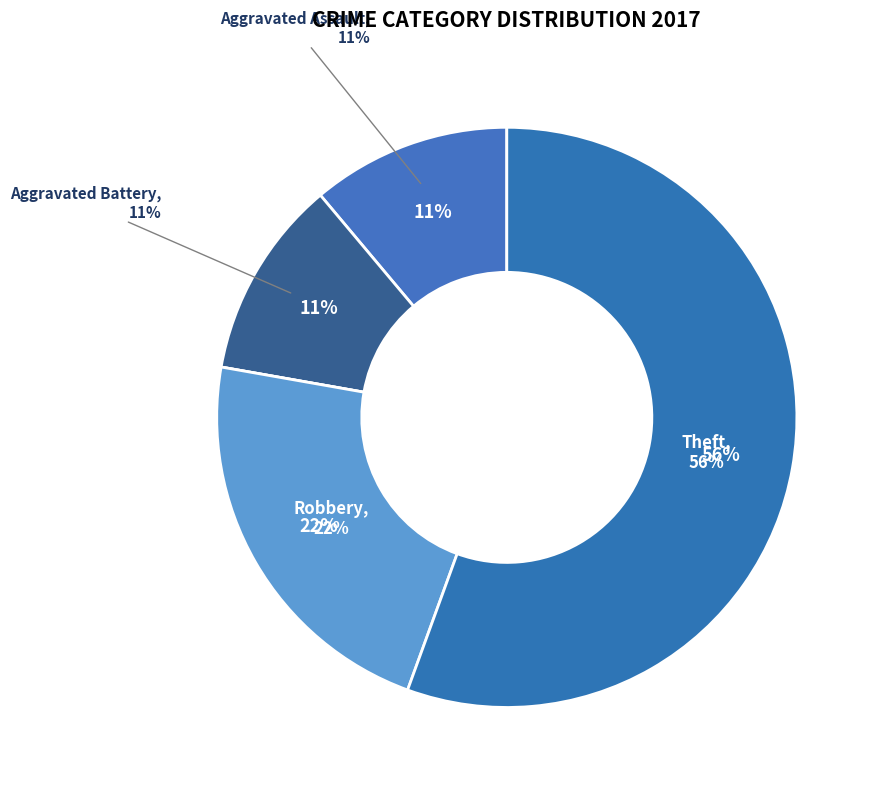

To the nearest percent, what percentage of the pie is Aggravated Assault?

11%